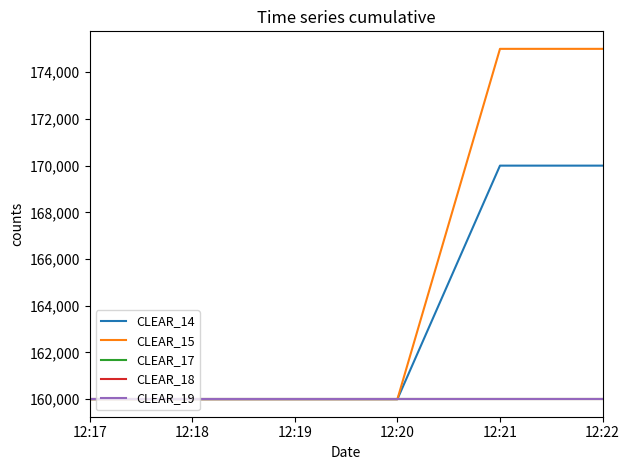

Does the chart have visible grid lines?

No